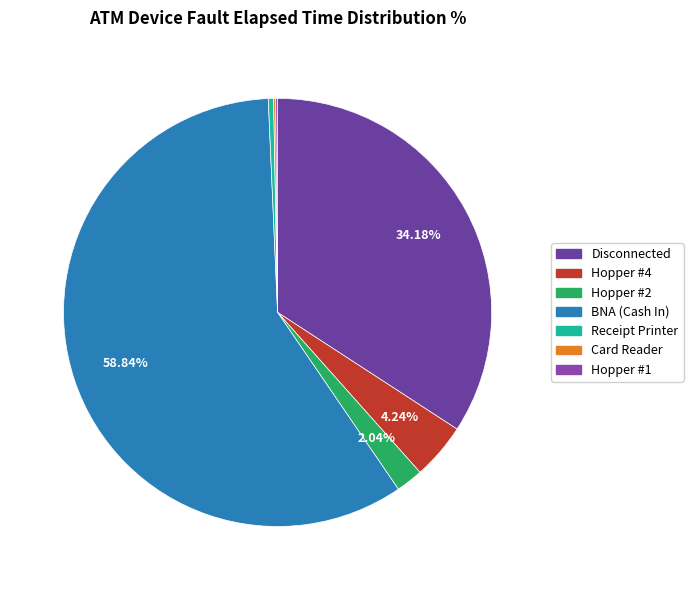

What is the largest slice in the pie chart?

BNA (Cash In)